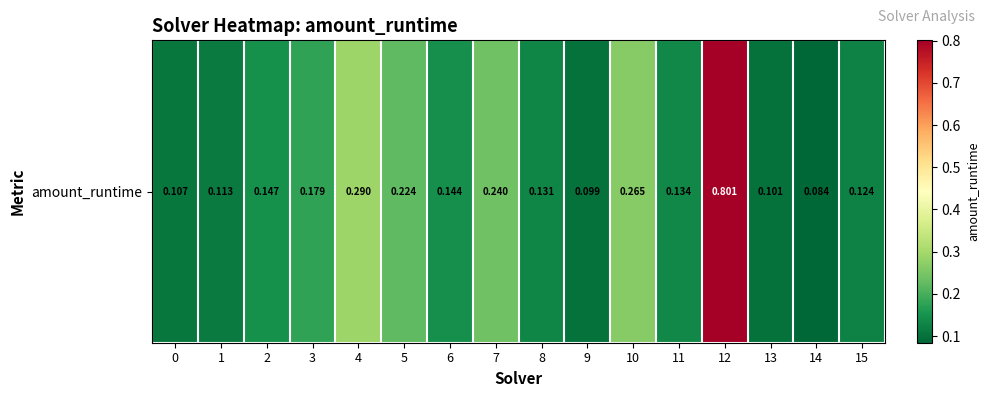

Rank the categories by value from highest to lowest.

12, 4, 10, 7, 5, 3, 2, 6, 11, 8, 15, 1, 0, 13, 9, 14